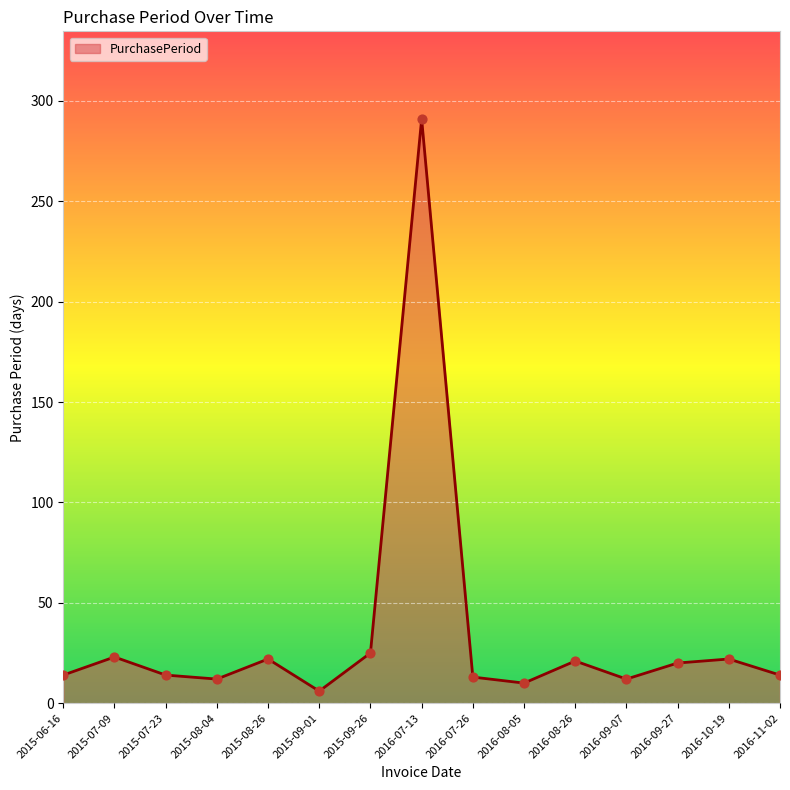

Between 2016-08-05 and 2015-09-26, which is larger?

2015-09-26